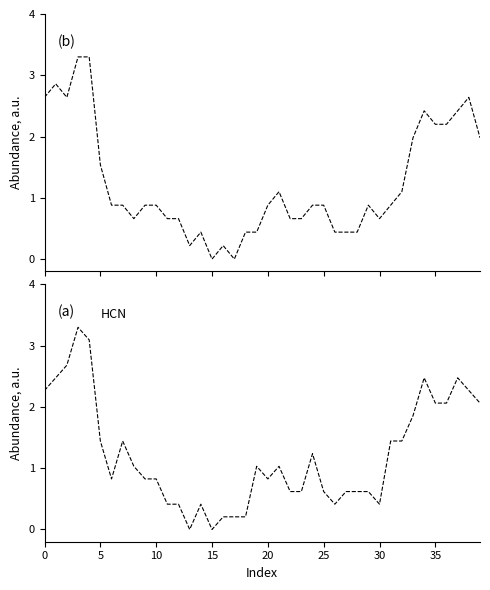

List the series in order of their peak value, lowest first.

col_1, col_2